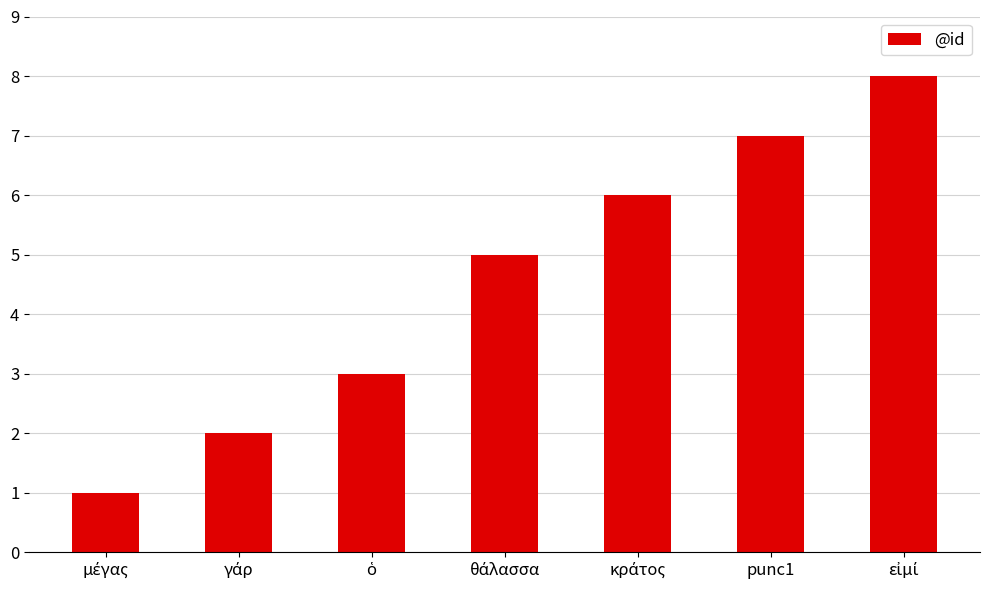

What is the difference between the maximum and minimum values?

7